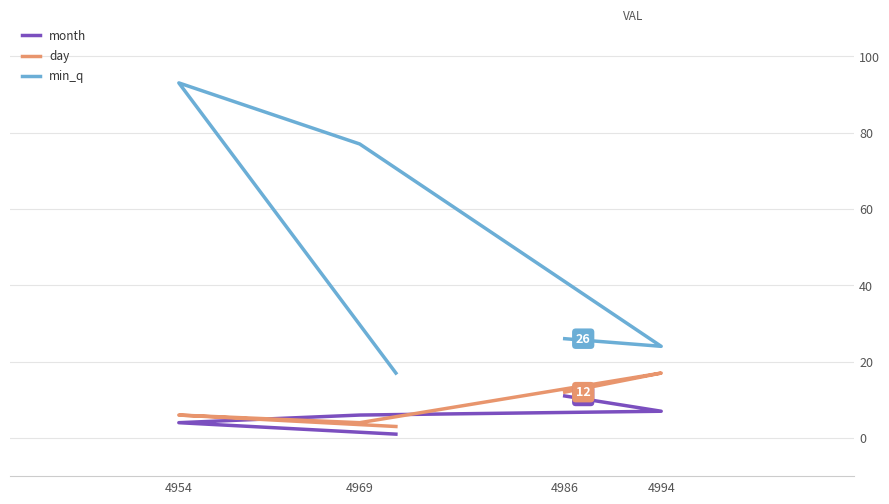

How many data points in month are less than 6?

2